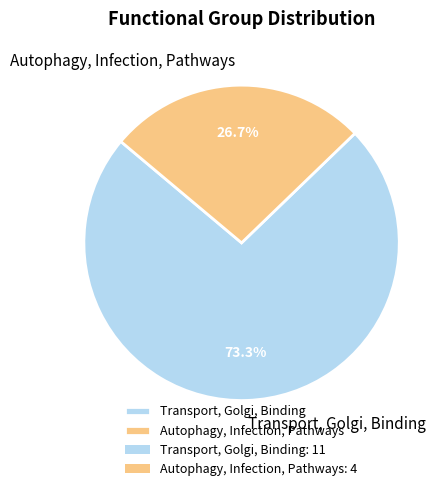

Rank the categories by value from lowest to highest.

Autophagy, Infection, Pathways, Transport, Golgi, Binding